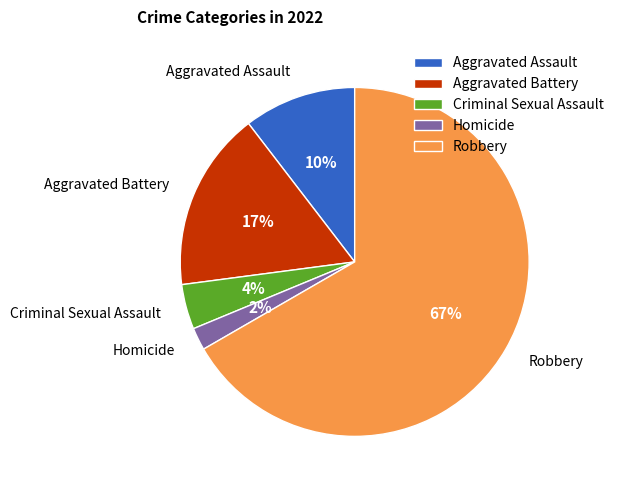

Is it true that Homicide is 8% of the pie?

False